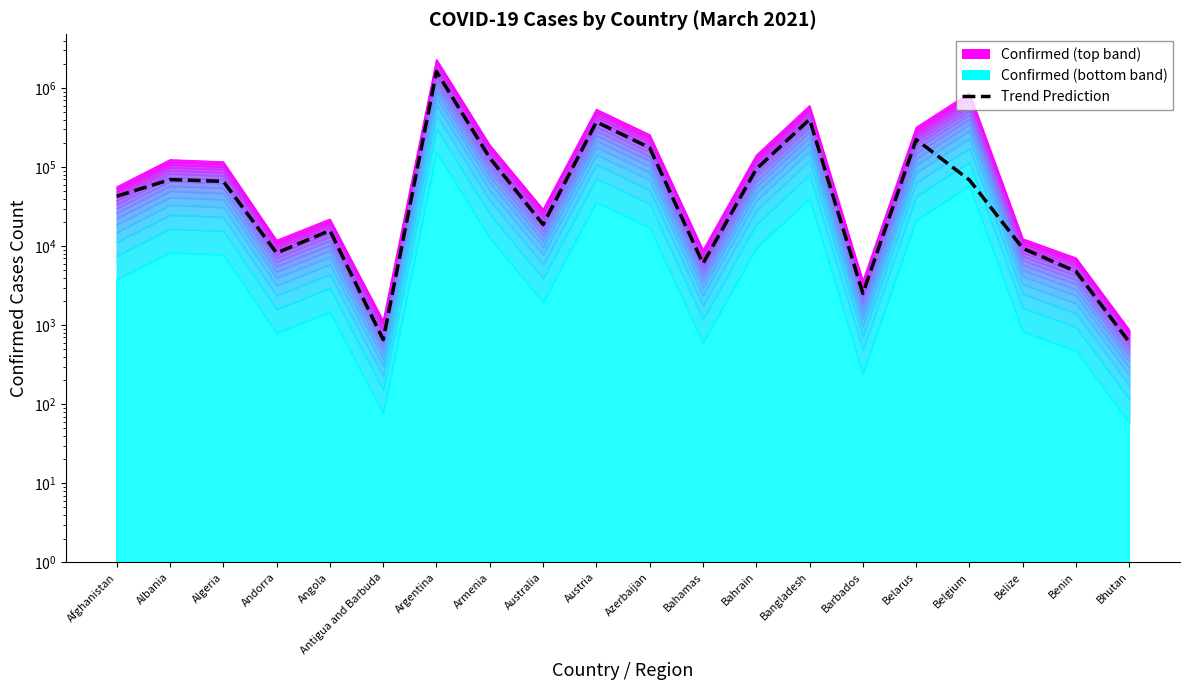

What is the value of the 17th point from the left?

68691.0